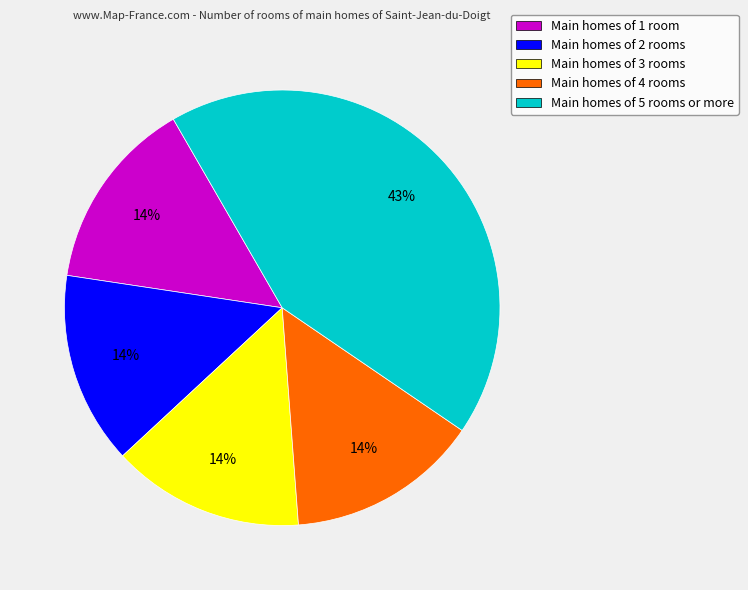

What is the largest slice in the pie chart?

Main homes of 5 rooms or more